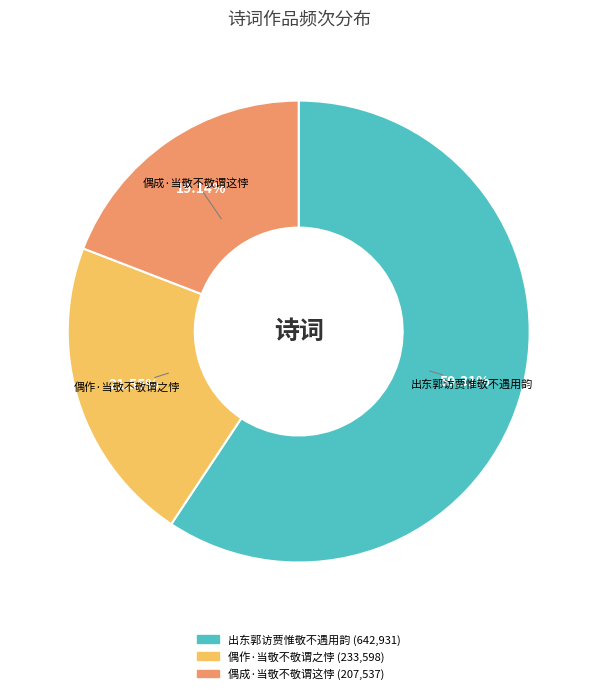

To the nearest percent, what is the difference between the 偶作·当敬不敬谓之悖 and 偶成·当敬不敬谓这悖 slice percentages?

2%